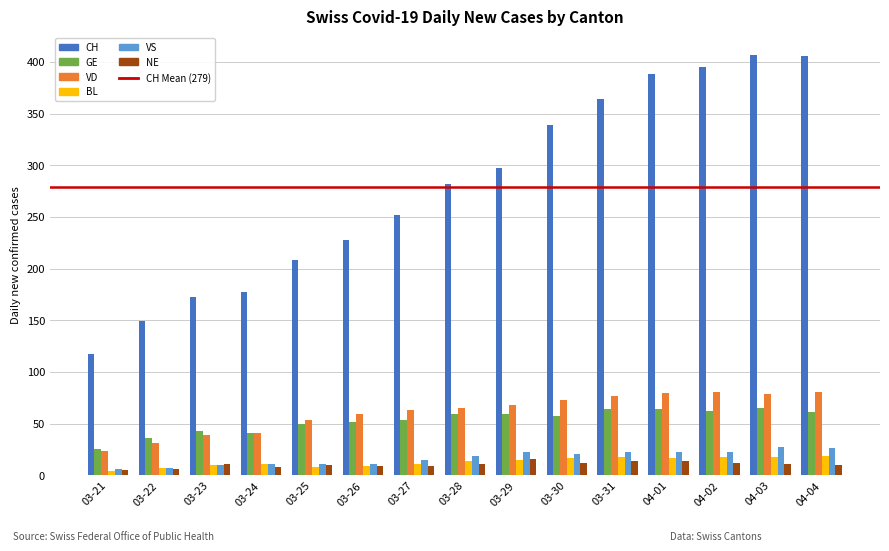

Is it true that VS equals 21 at 03-30?

True